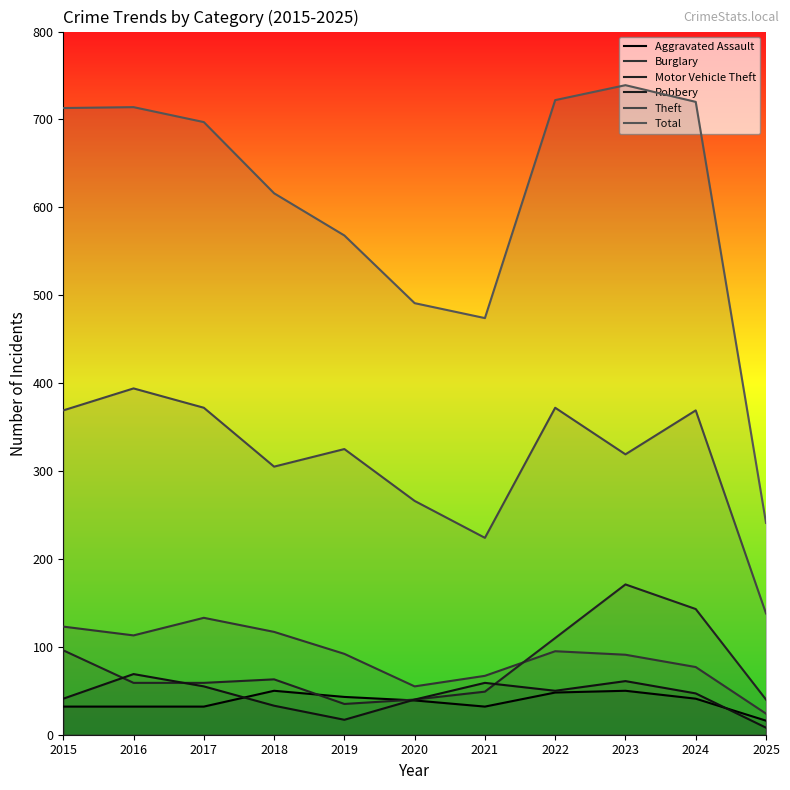

At how many categories does at least one series exceed 222?

11